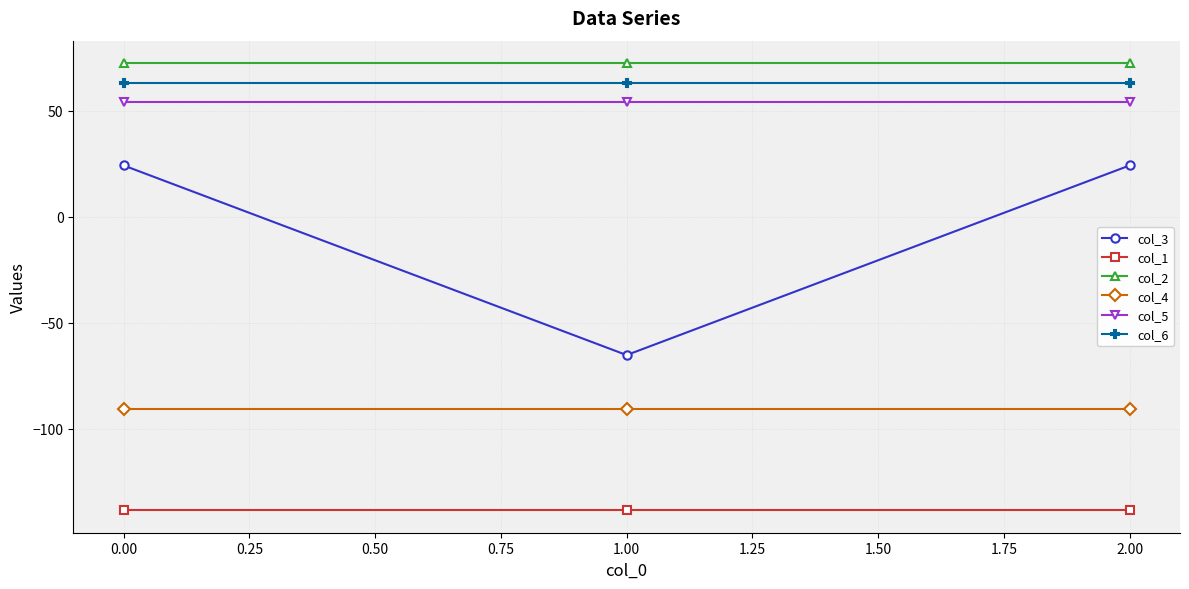

What is the value of the col_4 point at the 3rd from the left?

-90.7